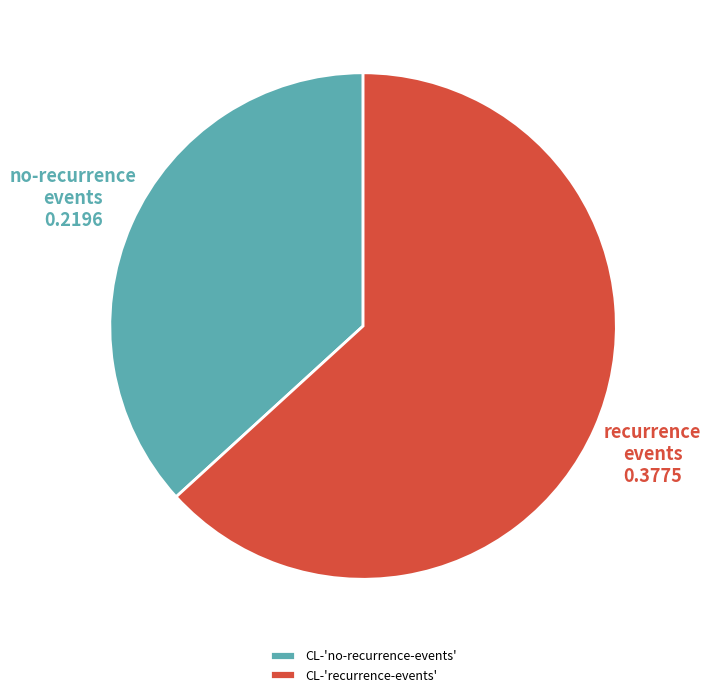

Rank the categories by value from highest to lowest.

CL-'recurrence-events', CL-'no-recurrence-events'